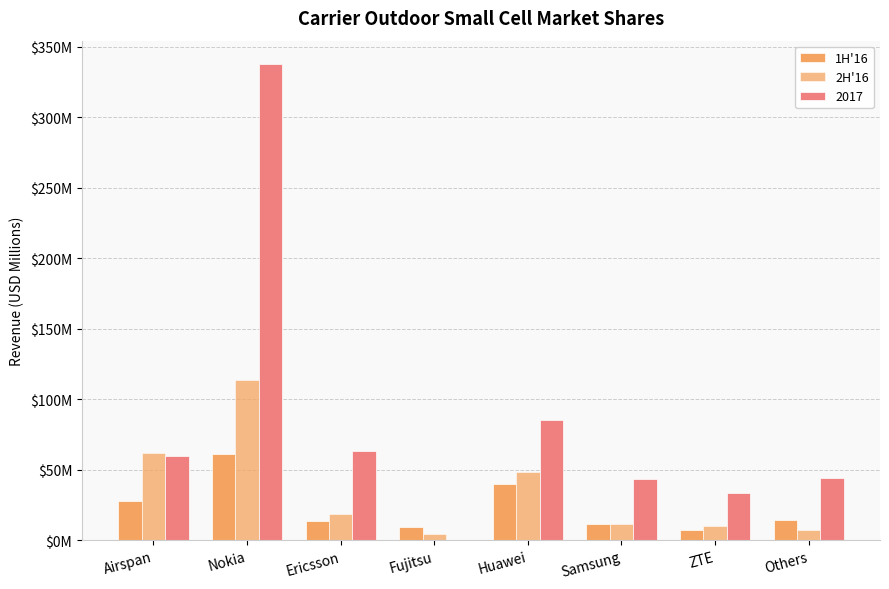

The value of 1H'16 at Ericsson is 4.0. True or false?

False